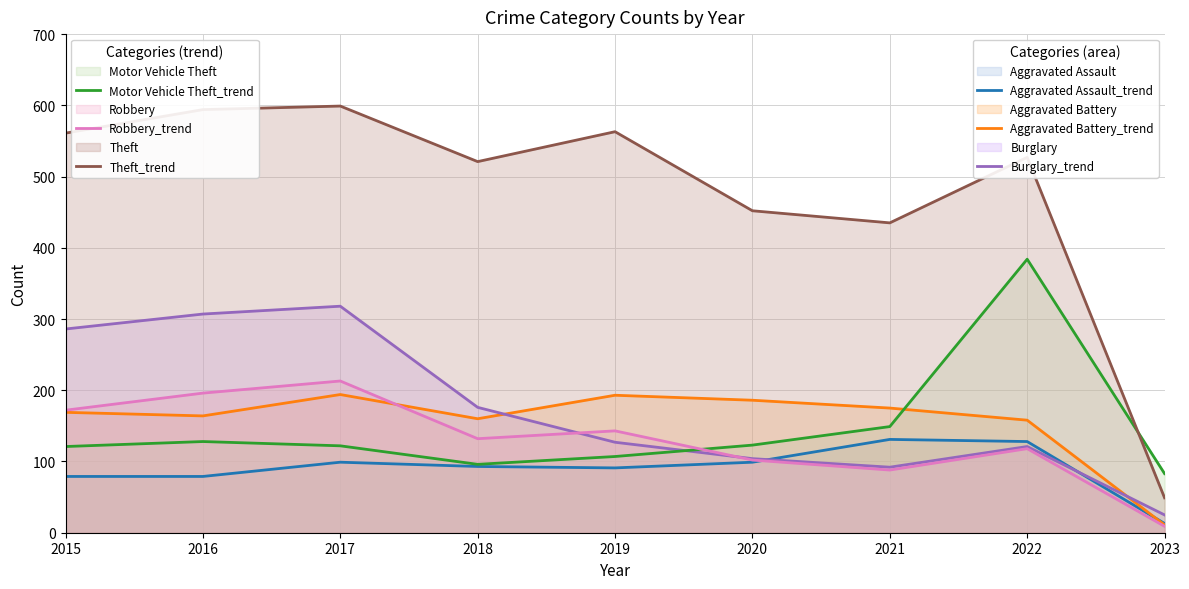

Does the chart have visible grid lines?

Yes